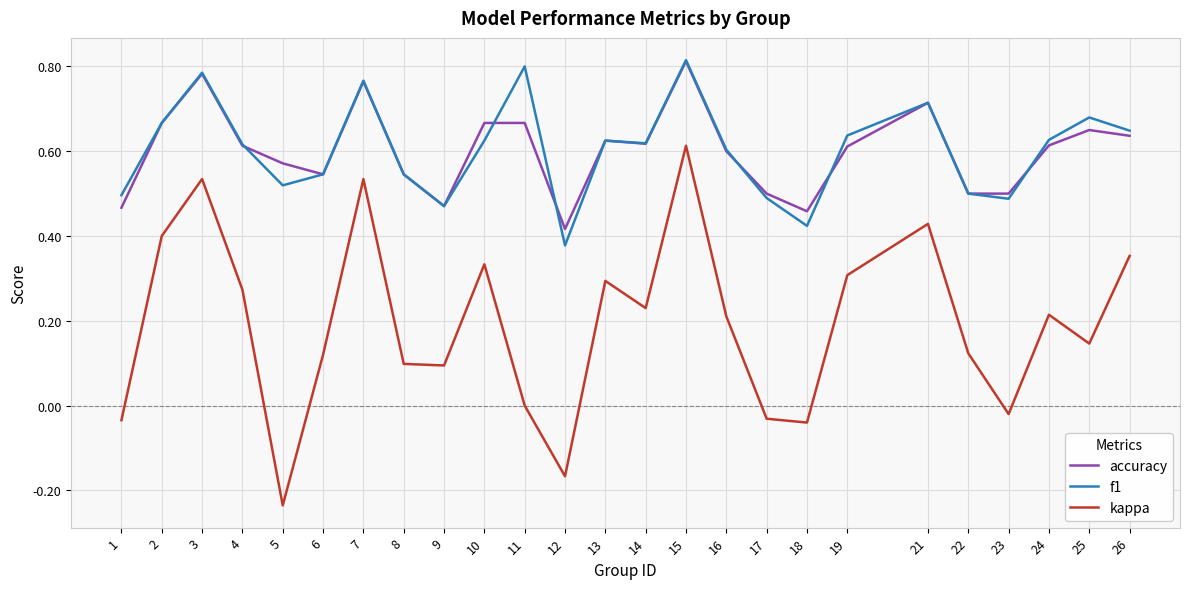

At which category does the chart reach its peak across all series?

15